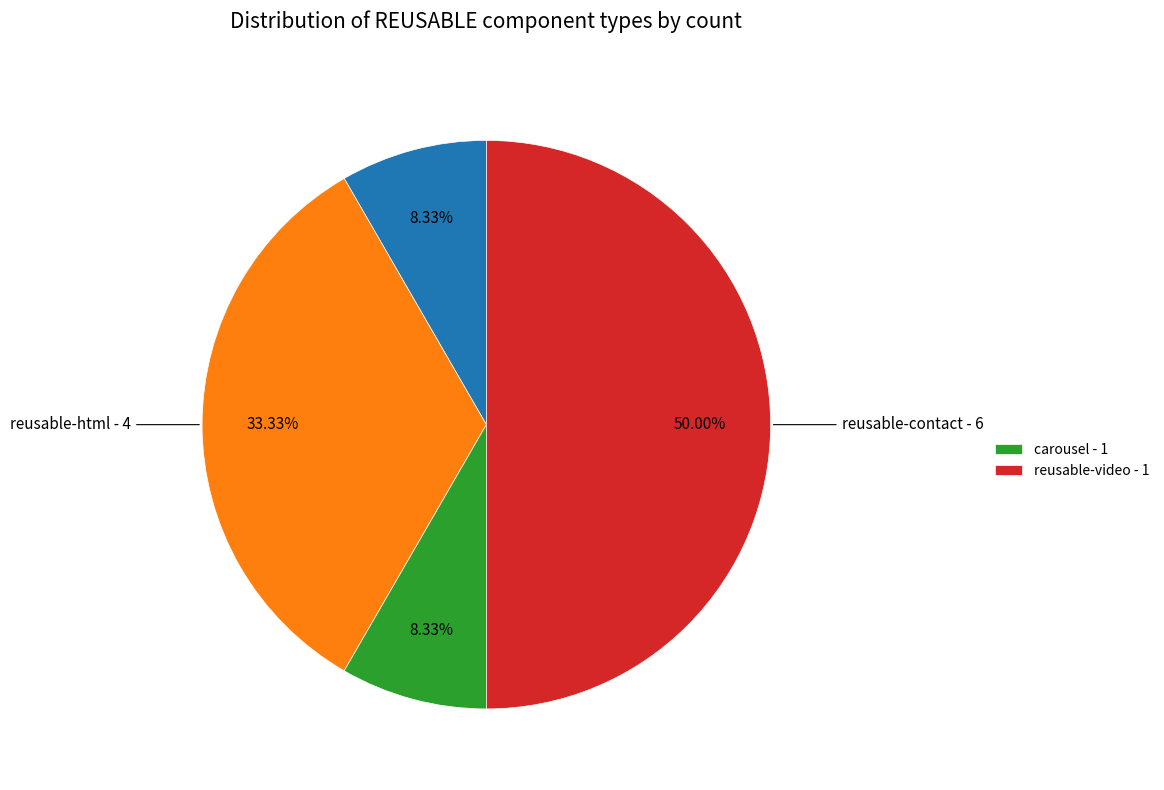

Rank the categories by value from highest to lowest.

reusable-contact, reusable-html, carousel, reusable-video